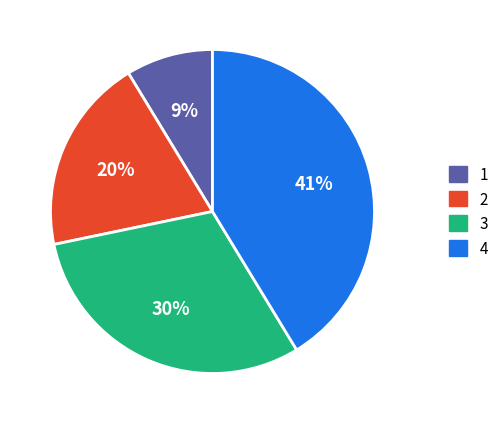

Is there a majority slice in this chart?

No